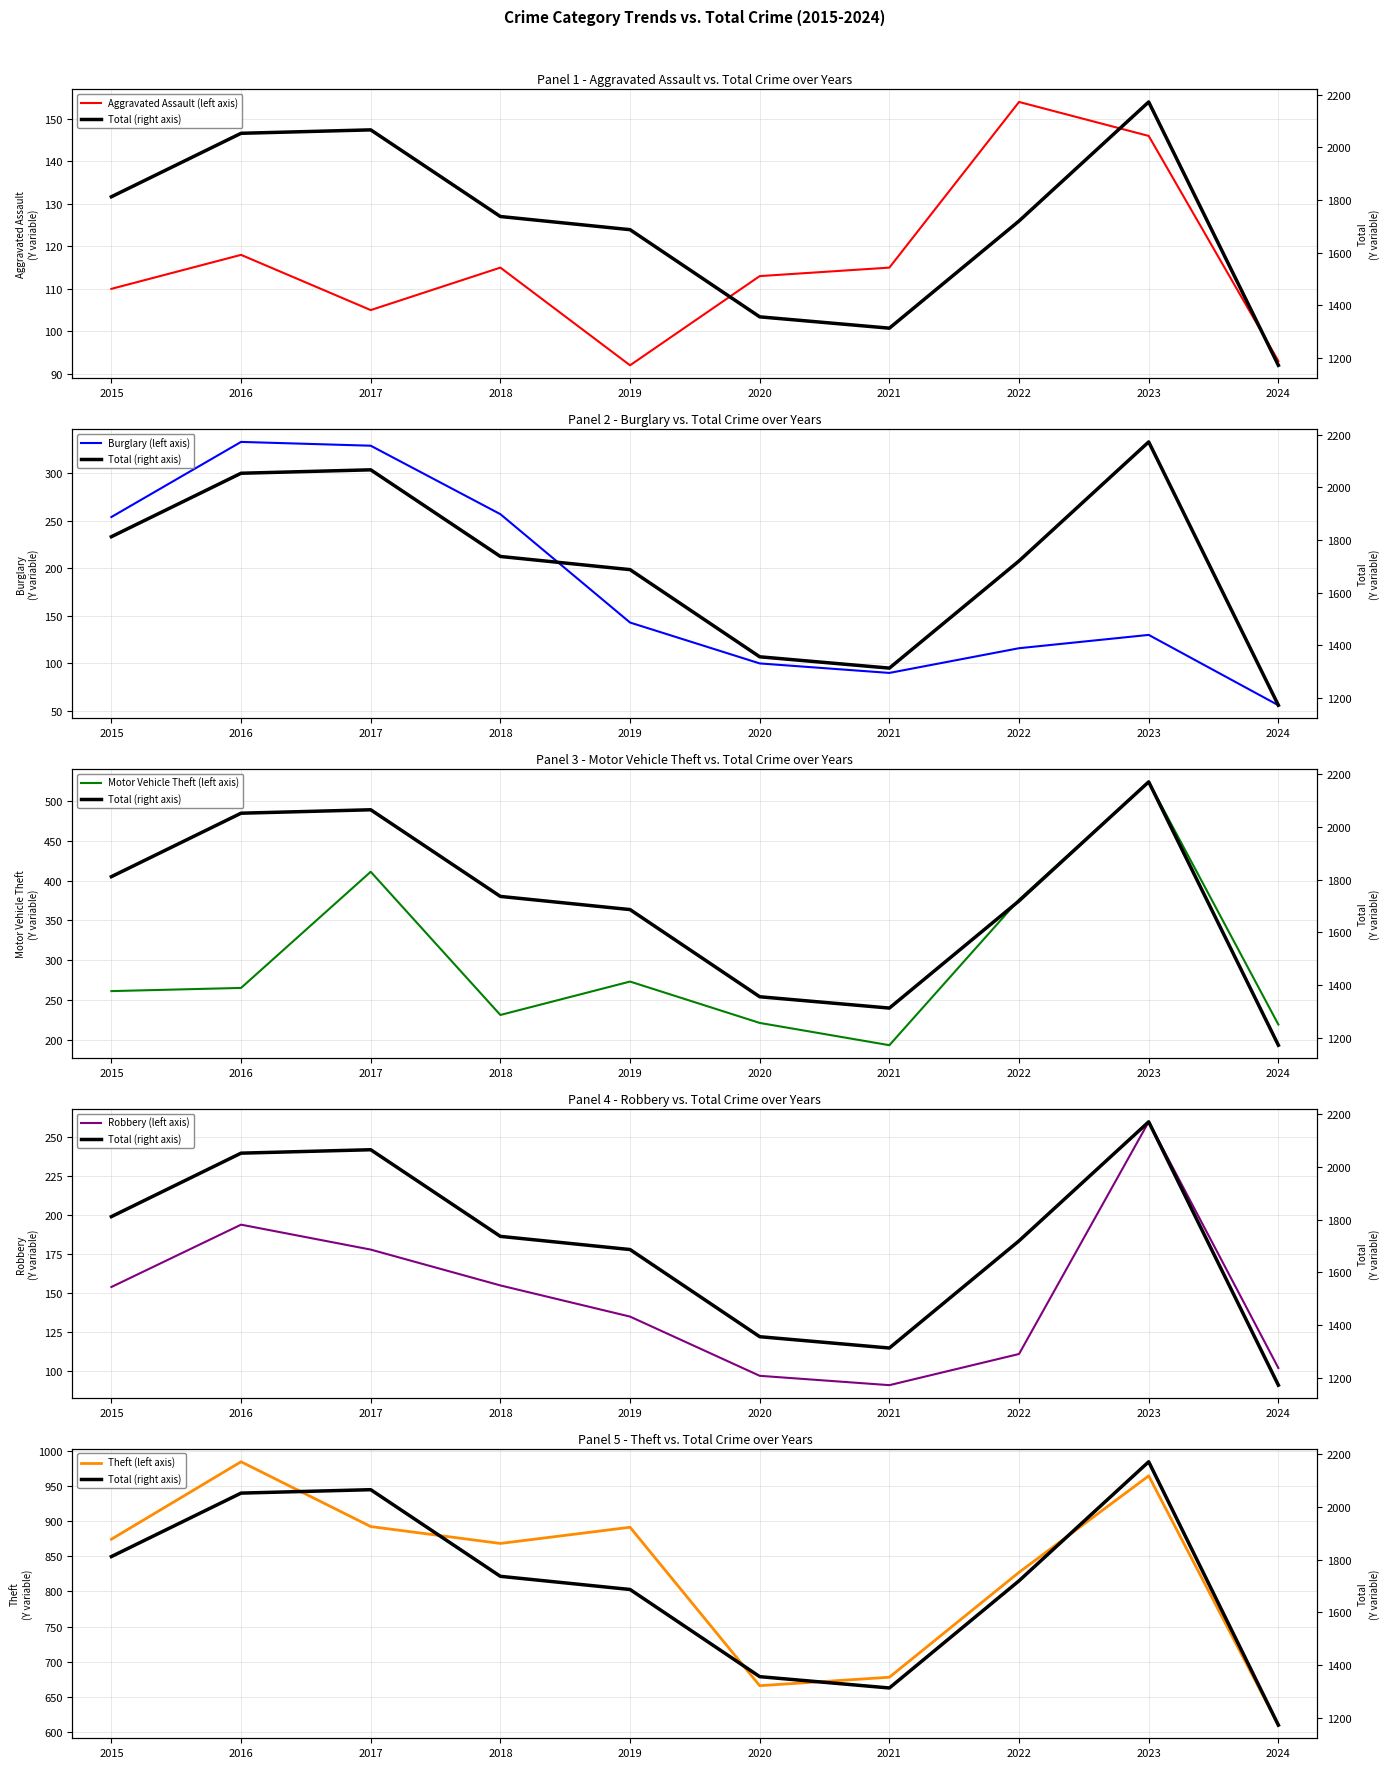

What is the average value of the Robbery (left axis) series?

148